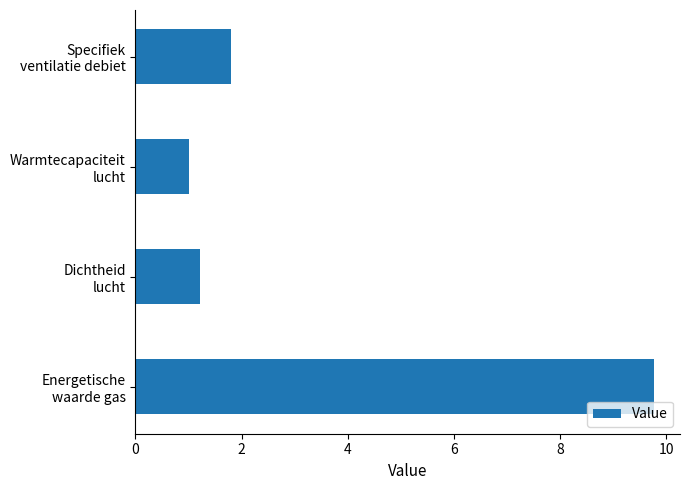

What is the minimum value shown in the chart?

1.0